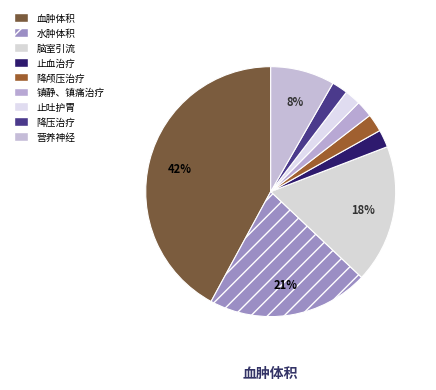

Do 血肿体积 and 水肿体积 together represent more than half of the pie?

Yes